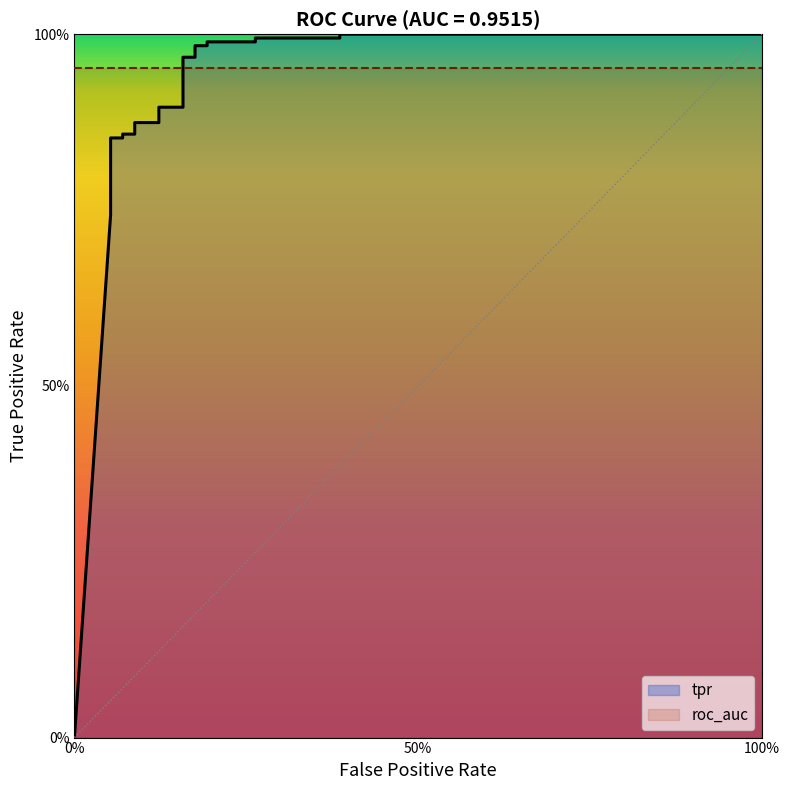

How many data points does each series have?

25